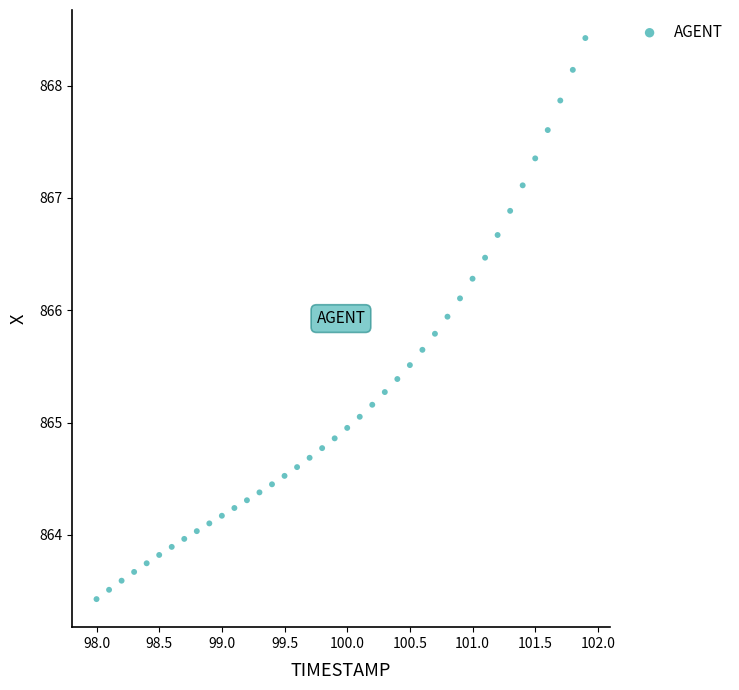

What is the range of Y values (max minus min)?

5.0